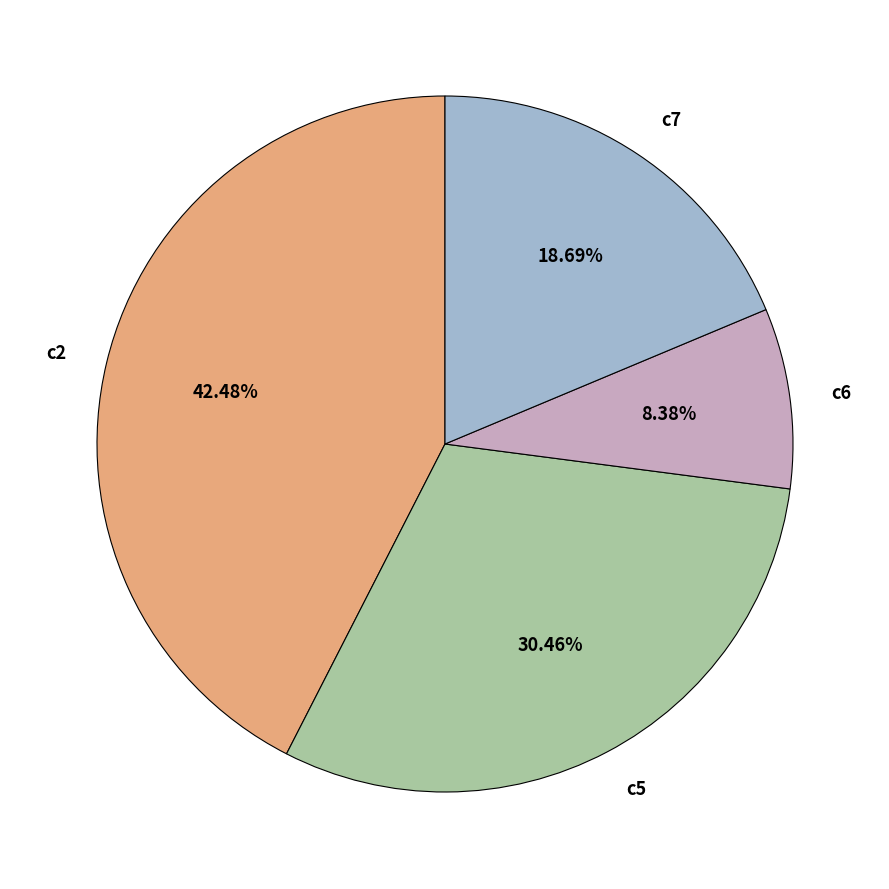

Is it true that c7 is 28% of the pie?

False